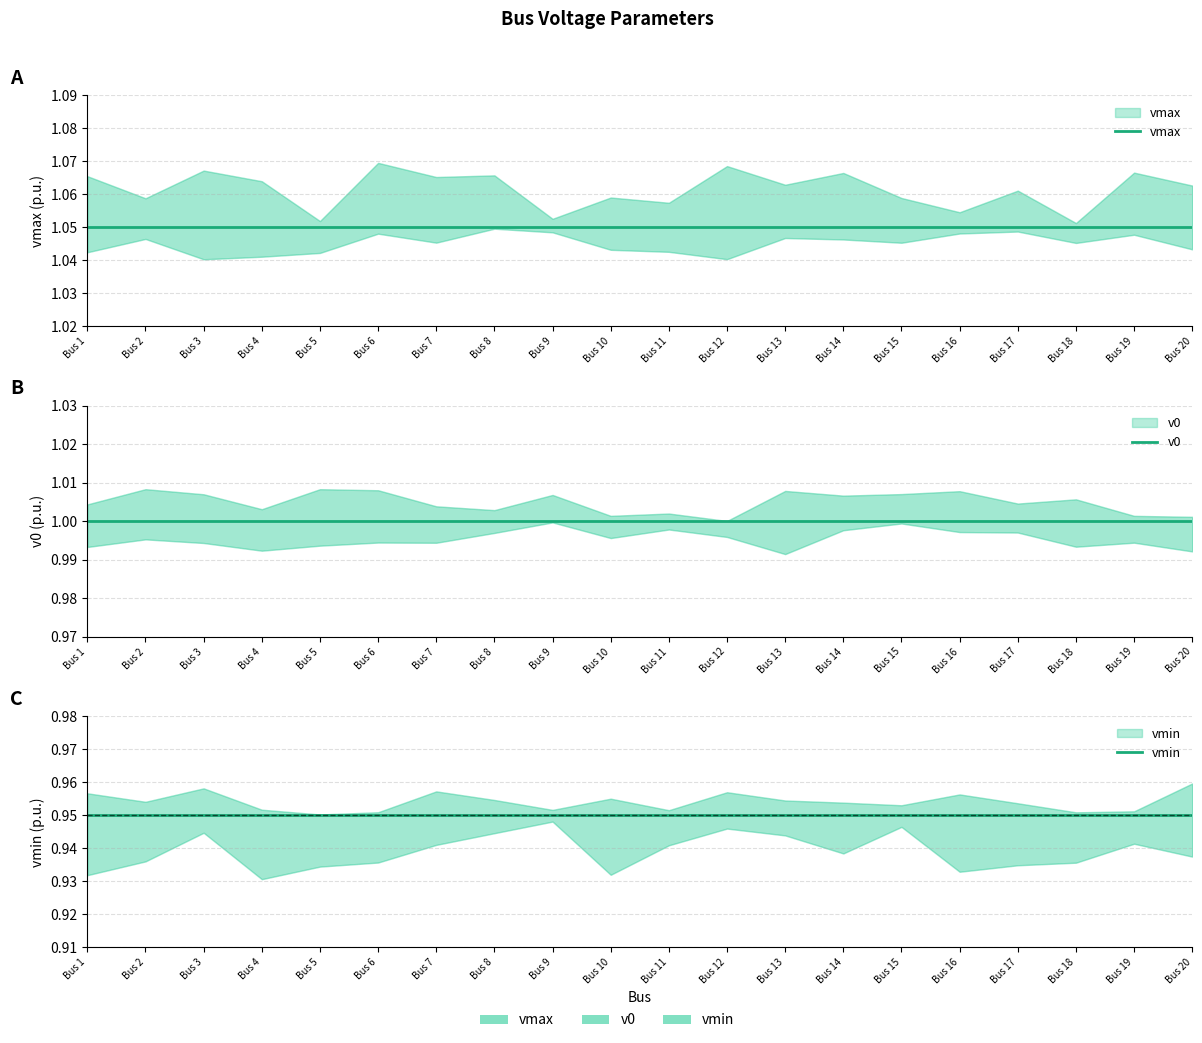

Rank the series by their maximum value, from lowest to highest.

vmin, v0, vmax